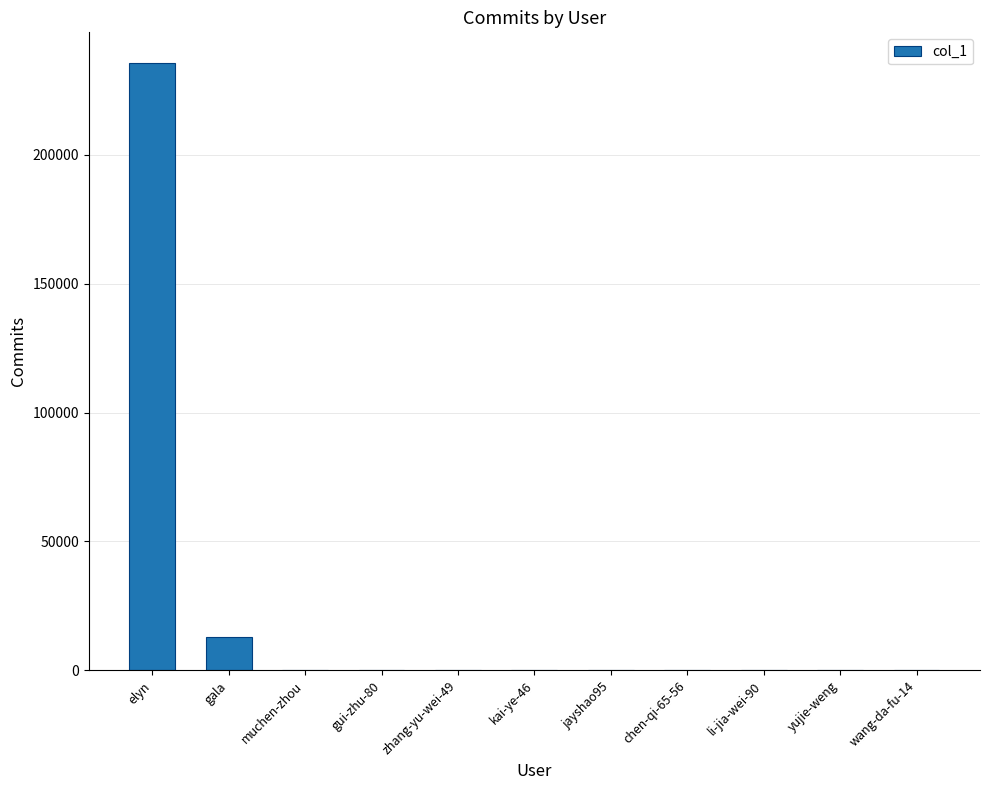

Which has a higher value, gala or elyn?

elyn